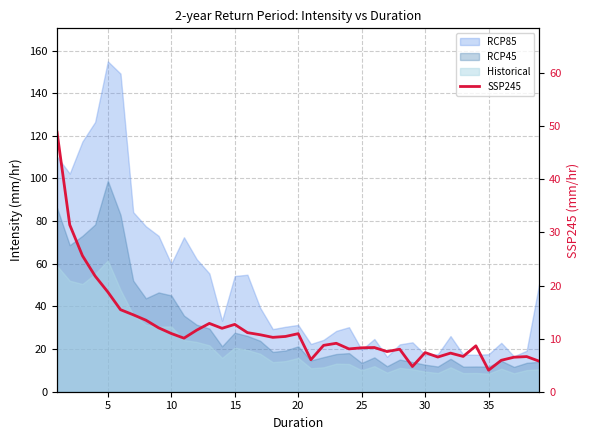

True or false: there are more than 0 points higher than both neighbors.

True